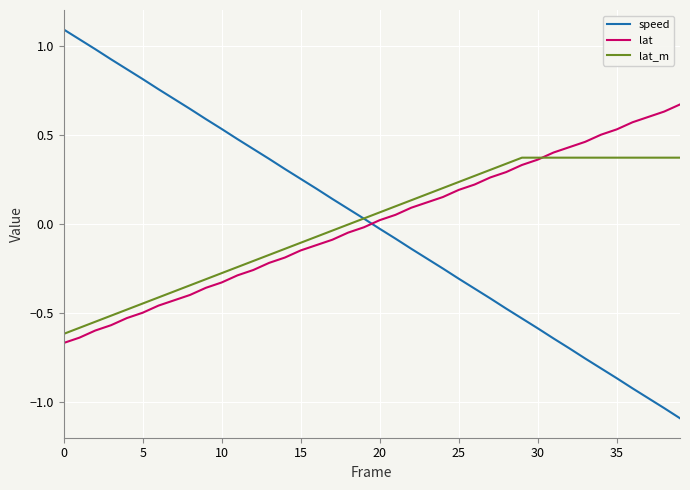

Does the chart have visible grid lines?

Yes